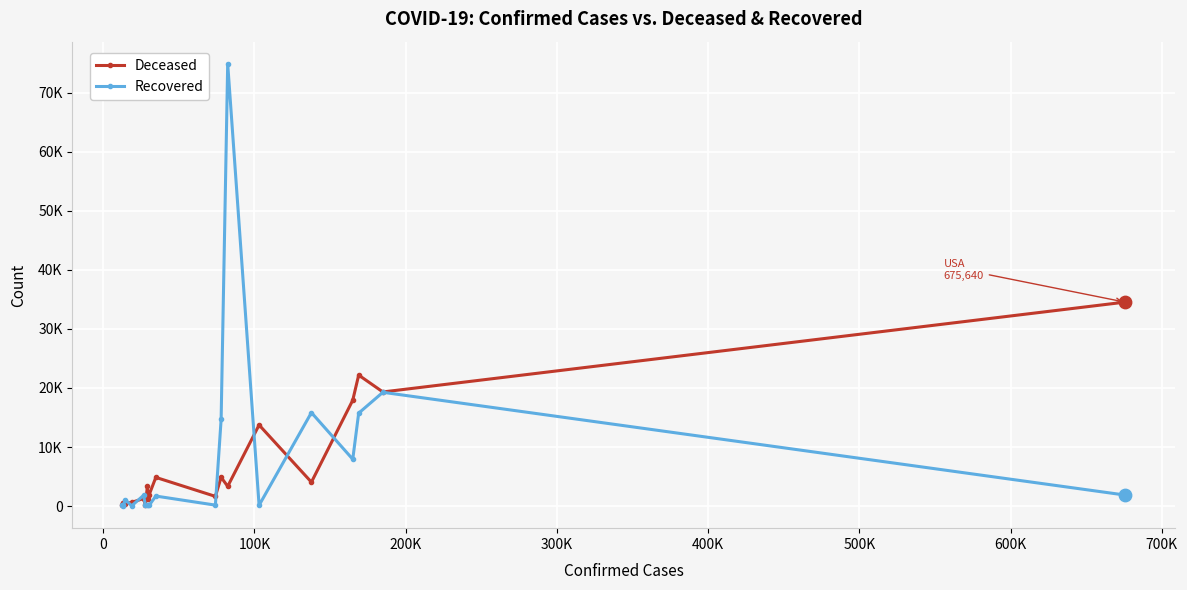

What are all the series names shown in the legend?

Deceased, Recovered